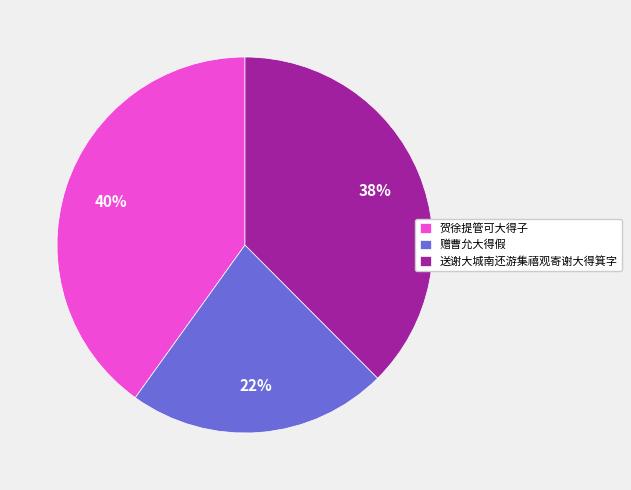

Is it true that 送谢大城南还游集禧观寄谢大得箕字 is 25% of the pie?

False